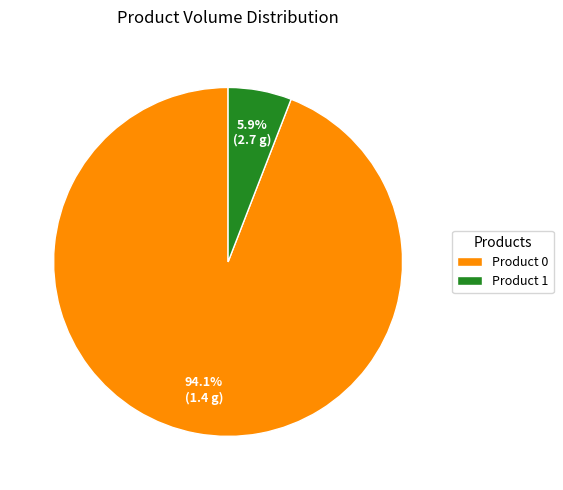

What percentage is NOT represented by Product 1?

94.1%